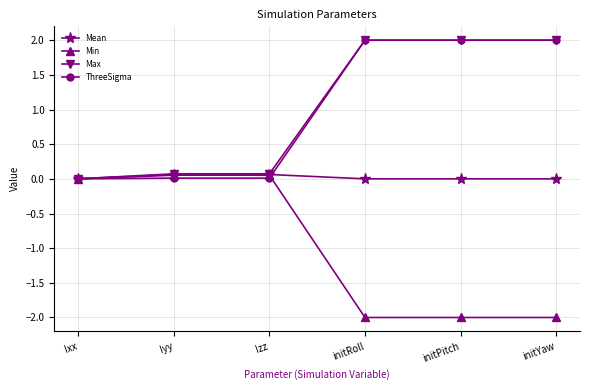

What is the total value across all series at initPitch?

2.0